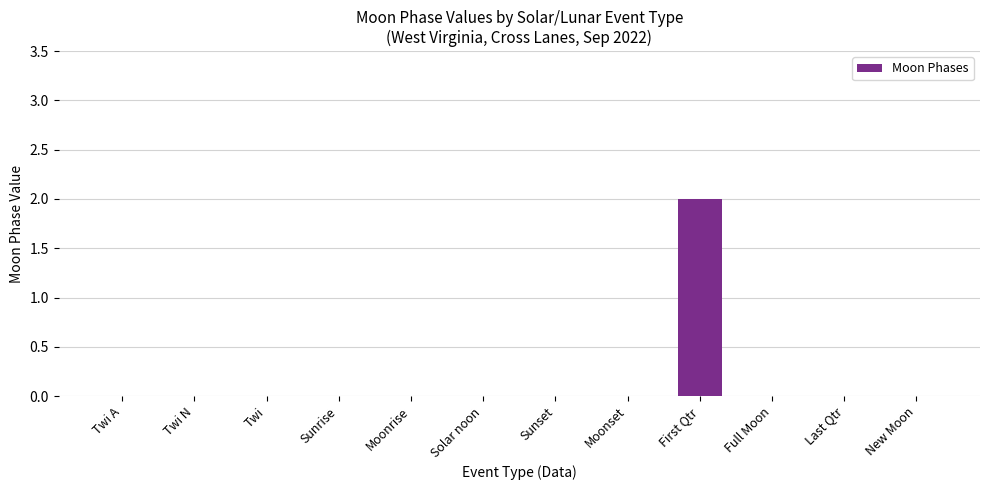

Between Twi N and First Qtr, which is larger?

First Qtr